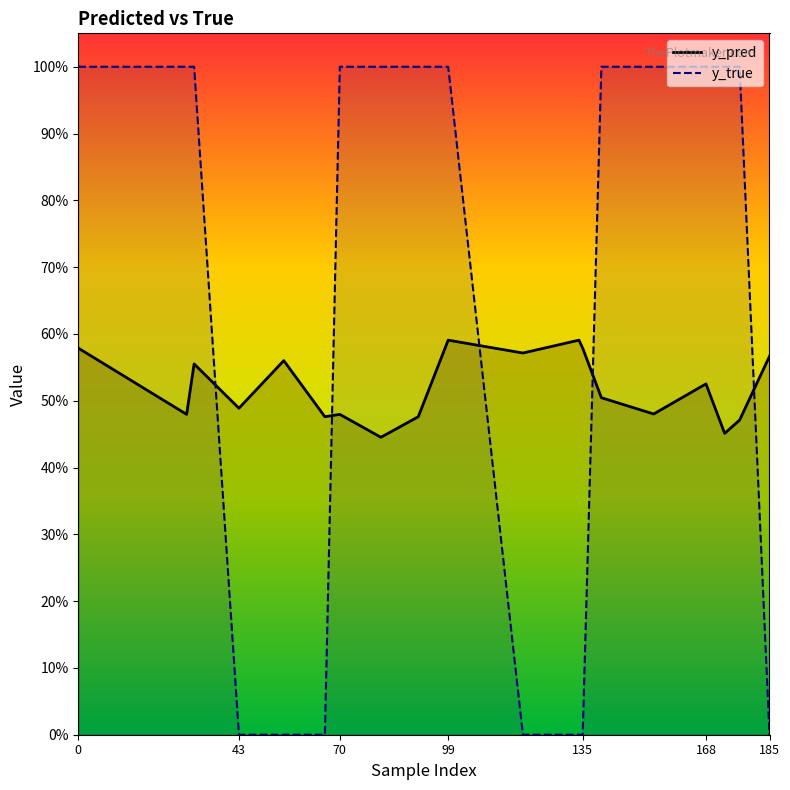

What are all the series names shown in the legend?

y_pred, y_true